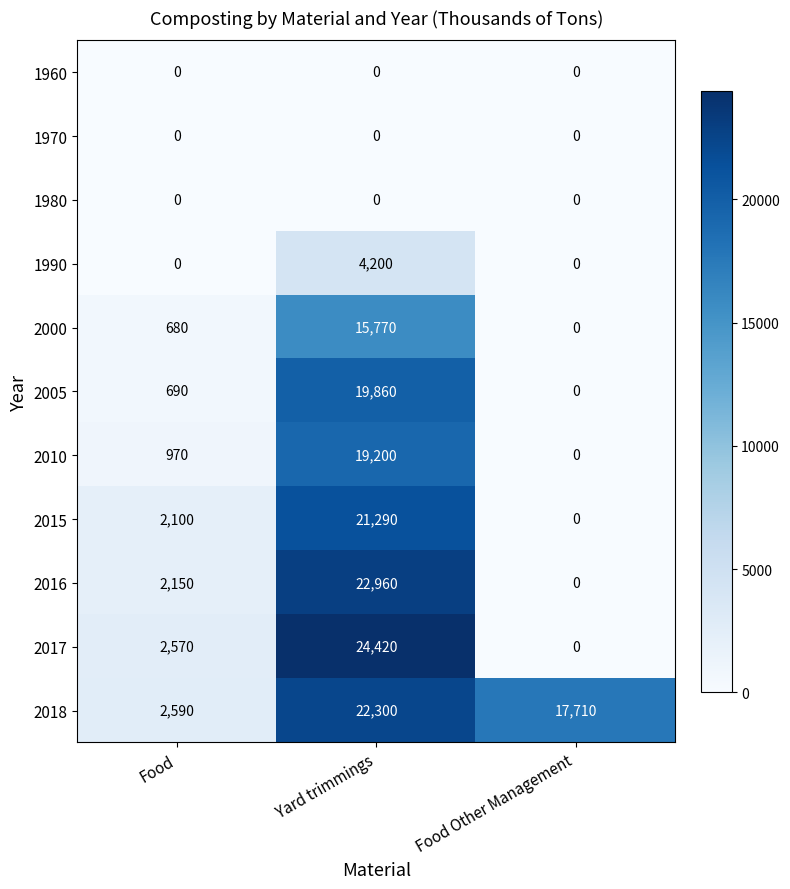

What is the spread (max minus min) of values at Yard trimmings?

24420